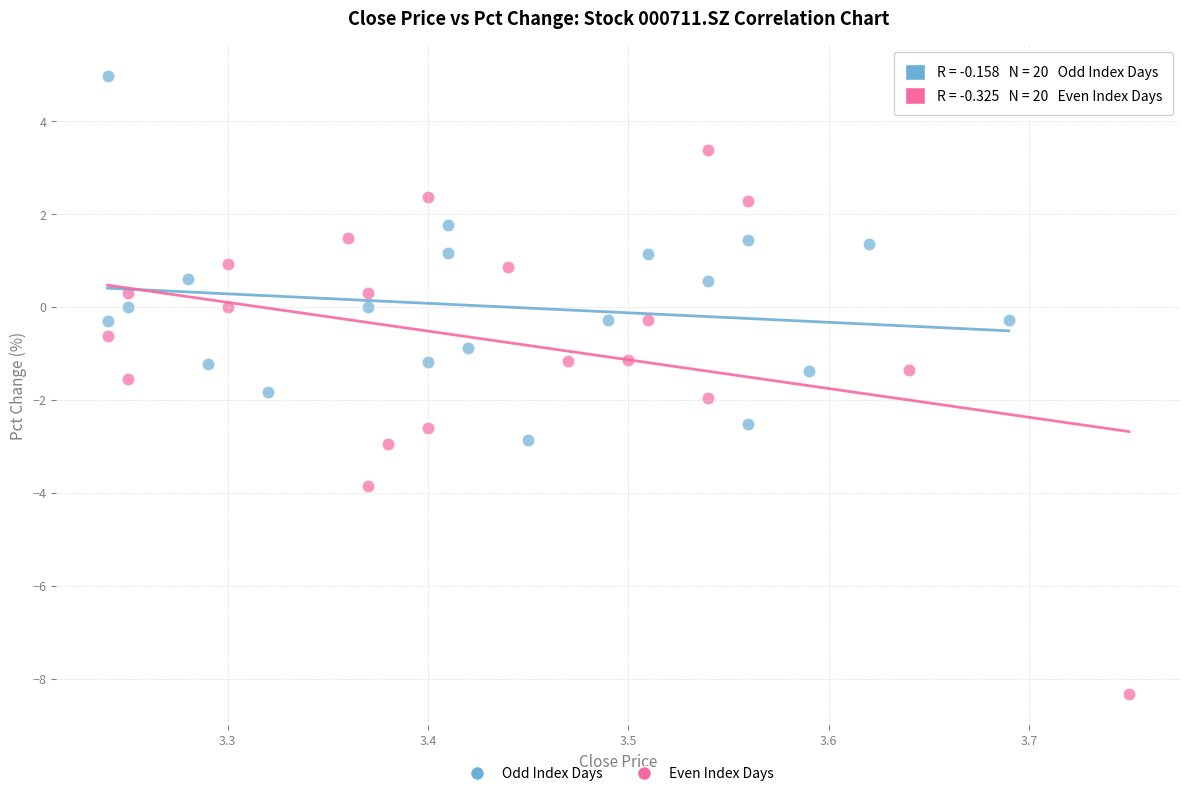

Which series has the largest Y range (max minus min)?

Even Index Days